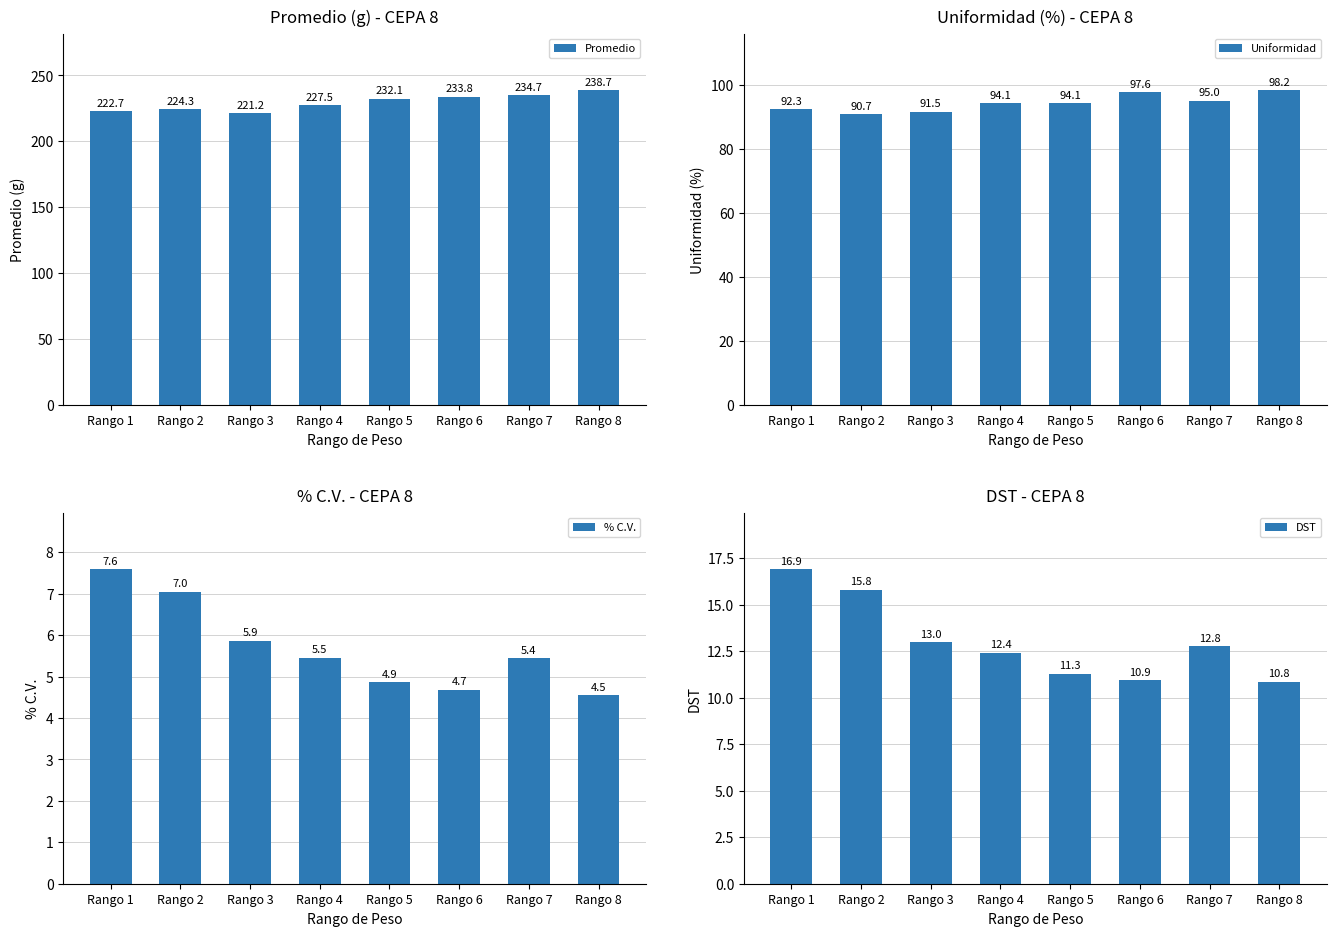

What is the sum of the % C.V. values at Rango 8 and Rango 5?

9.4